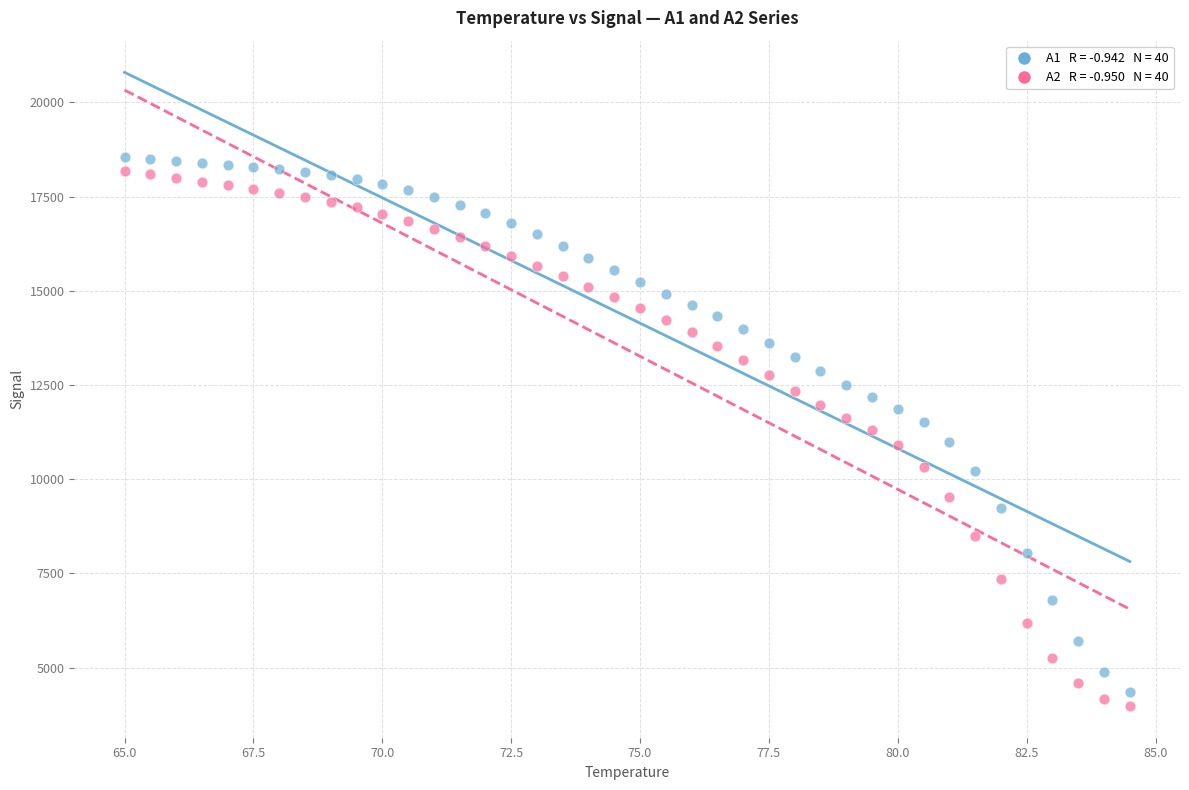

Across all data points, what is the range of Y values (max minus min)?

14577.4